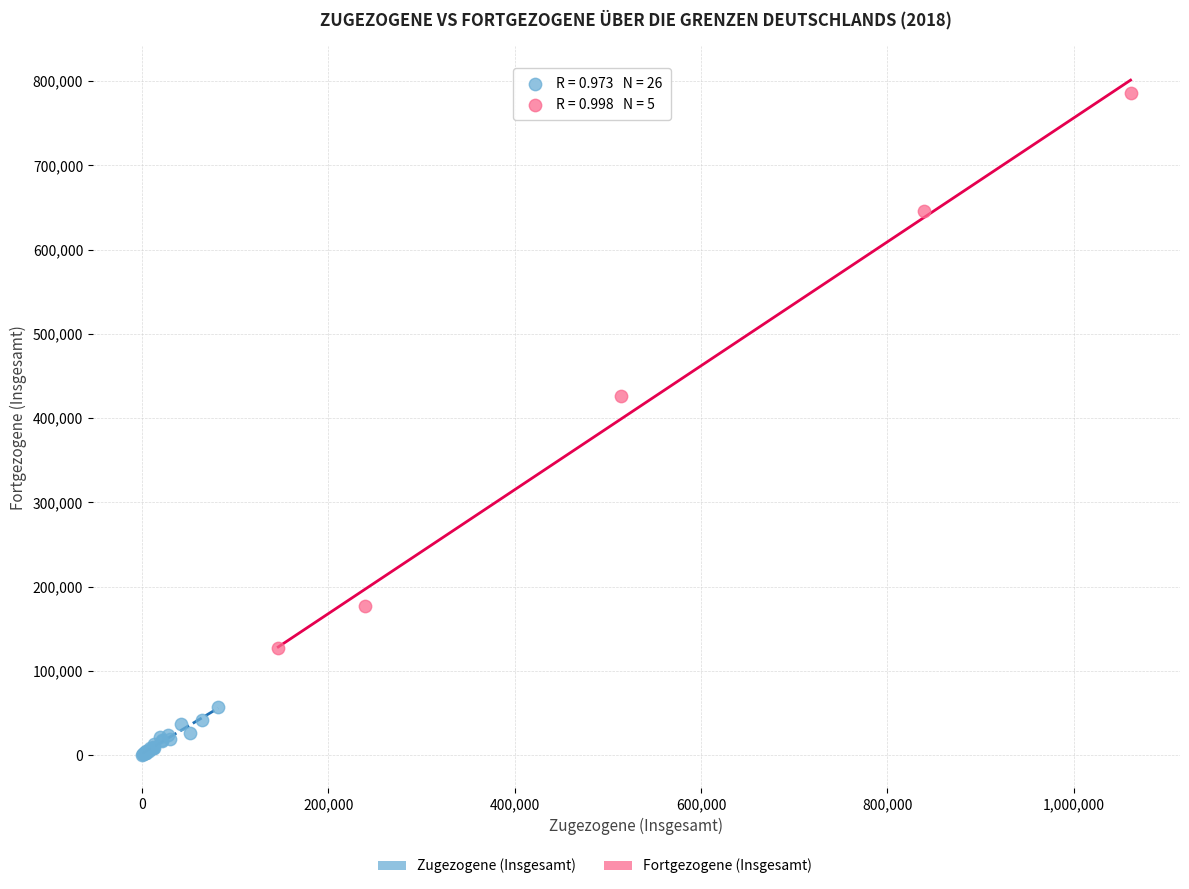

Which series has the widest spread of Y values?

Fortgezogene (Insgesamt)